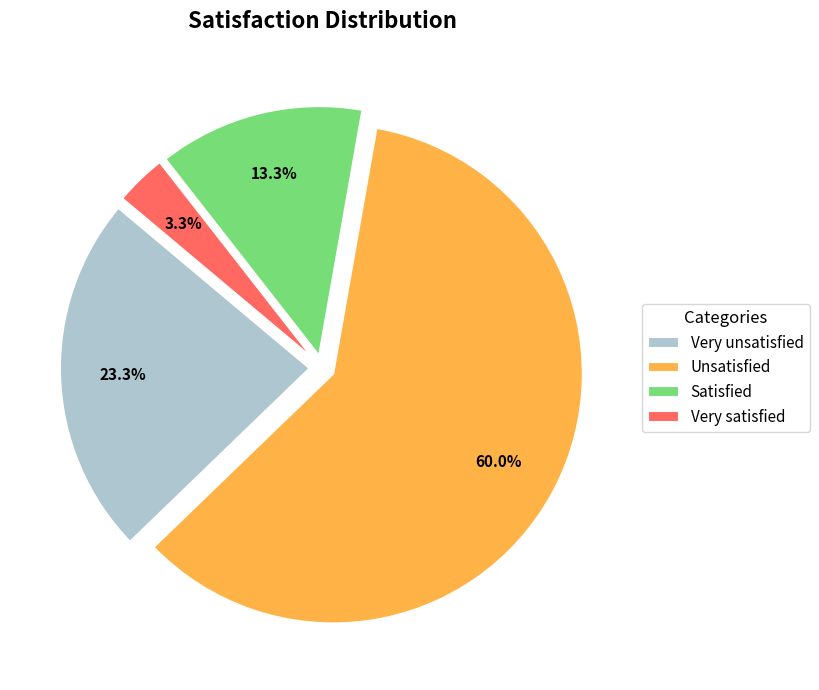

Count the number of slices in the pie.

4